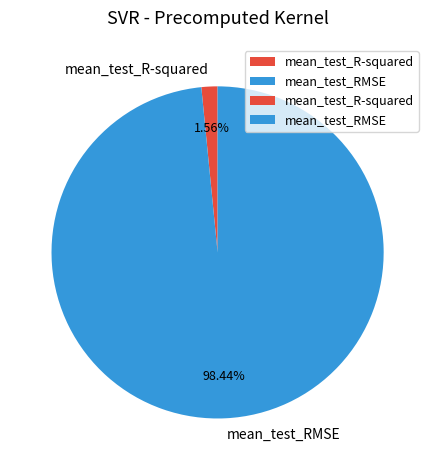

Combined, what portion of the pie is mean_test_R-squared and mean_test_RMSE?

100.0%